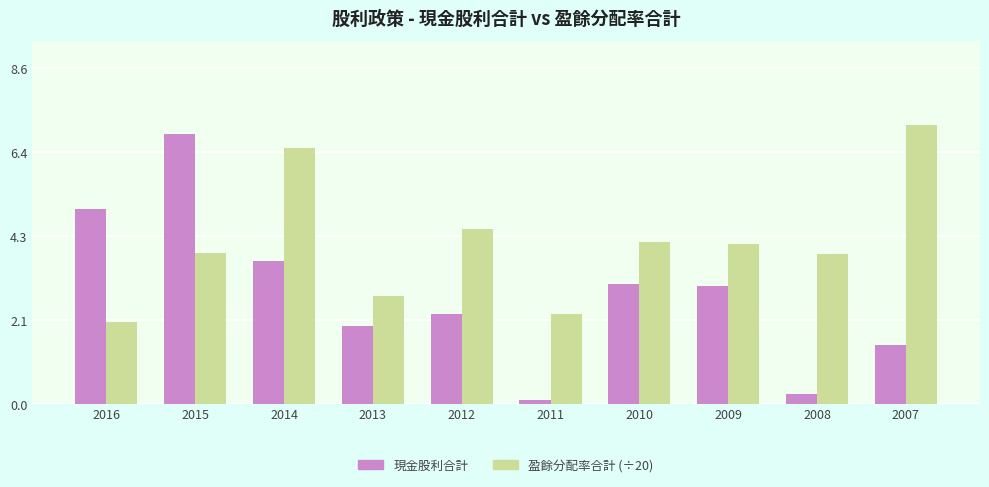

Which series changed the most between 2014 and 2009?

盈餘分配率合計 (÷20)